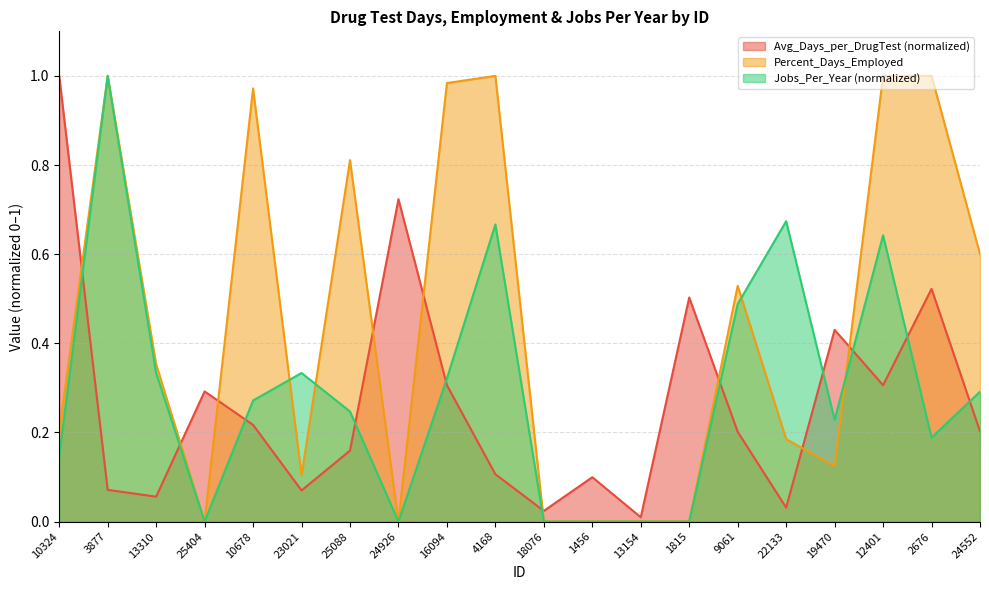

Rank the categories by Avg_Days_per_DrugTest value from highest to lowest.

10324, 24926, 2676, 1815, 19470, 16094, 12401, 25404, 10678, 24552, 9061, 25088, 4168, 1456, 3877, 23021, 13310, 22133, 18076, 13154